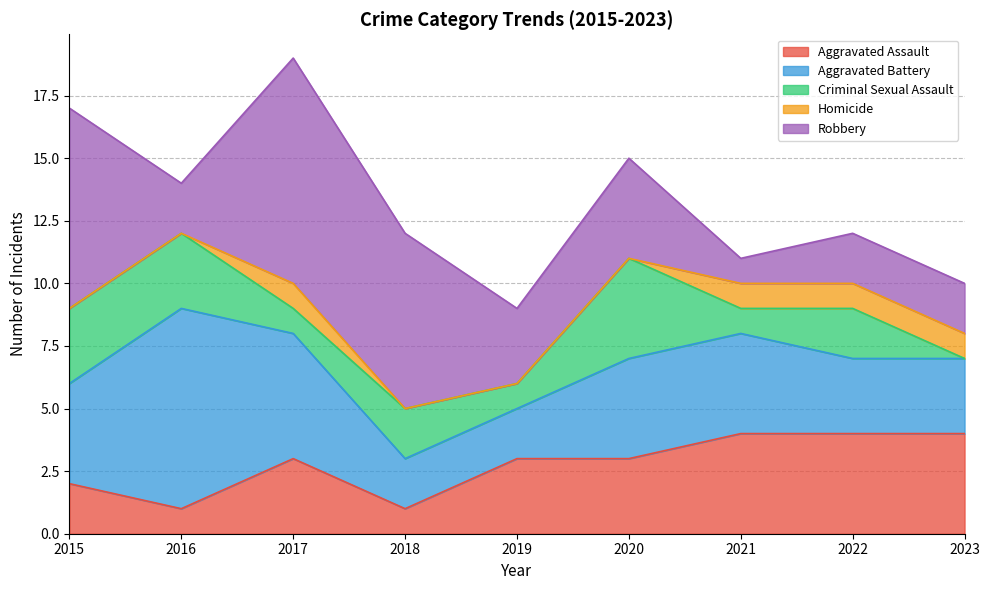

Rank the series at 2018 from highest to lowest value.

Robbery, Aggravated Battery, Criminal Sexual Assault, Aggravated Assault, Homicide